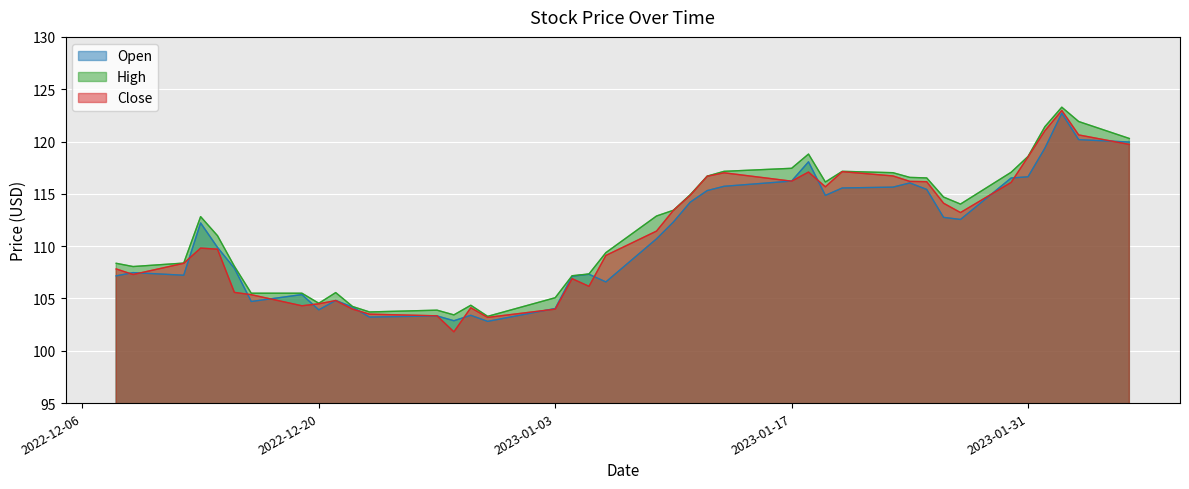

Reading left to right, what are all the values shown in this chart?

Open: 2022-12-08=107.2	2022-12-09=107.5	2022-12-12=107.2	2022-12-13=112.2	2022-12-14=109.9	2022-12-15=107.9	2022-12-16=104.7	2022-12-19=105.4	2022-12-20=103.9	2022-12-21=104.8	2022-12-22=104.2	2022-12-23=103.2	2022-12-27=103.3	2022-12-28=102.9	2022-12-29=103.4	2022-12-30=102.8	2023-01-03=104.0	2023-01-04=107.1	2023-01-05=107.3	2023-01-06=106.6	2023-01-09=110.7	2023-01-10=112.3	2023-01-11=114.2	2023-01-12=115.3	2023-01-13=115.7	2023-01-17=116.2	2023-01-18=118.1	2023-01-19=114.8	2023-01-20=115.6	2023-01-23=115.6	2023-01-24=116.0	2023-01-25=115.4	2023-01-26=112.8	2023-01-27=112.5	2023-01-30=116.5	2023-01-31=116.6	2023-02-01=119.4	2023-02-02=122.7	2023-02-03=120.2	2023-02-06=120.0
High: 2022-12-08=108.4	2022-12-09=108.0	2022-12-12=108.4	2022-12-13=112.8	2022-12-14=111.0	2022-12-15=108.1	2022-12-16=105.5	2022-12-19=105.5	2022-12-20=104.5	2022-12-21=105.6	2022-12-22=104.2	2022-12-23=103.7	2022-12-27=103.9	2022-12-28=103.4	2022-12-29=104.3	2022-12-30=103.3	2023-01-03=105.1	2023-01-04=107.2	2023-01-05=107.3	2023-01-06=109.4	2023-01-09=112.9	2023-01-10=113.4	2023-01-11=114.9	2023-01-12=116.7	2023-01-13=117.2	2023-01-17=117.4	2023-01-18=118.8	2023-01-19=116.1	2023-01-20=117.2	2023-01-23=117.0	2023-01-24=116.6	2023-01-25=116.5	2023-01-26=114.7	2023-01-27=114.0	2023-01-30=117.1	2023-01-31=118.6	2023-02-01=121.4	2023-02-02=123.3	2023-02-03=121.9	2023-02-06=120.3
Close: 2022-12-08=107.8	2022-12-09=107.3	2022-12-12=108.4	2022-12-13=109.8	2022-12-14=109.7	2022-12-15=105.6	2022-12-16=105.4	2022-12-19=104.3	2022-12-20=104.5	2022-12-21=104.8	2022-12-22=104.0	2022-12-23=103.5	2022-12-27=103.3	2022-12-28=101.8	2022-12-29=104.1	2022-12-30=103.2	2023-01-03=104.0	2023-01-04=106.9	2023-01-05=106.2	2023-01-06=109.1	2023-01-09=111.4	2023-01-10=113.4	2023-01-11=114.9	2023-01-12=116.7	2023-01-13=117.0	2023-01-17=116.2	2023-01-18=117.1	2023-01-19=115.7	2023-01-20=117.1	2023-01-23=116.7	2023-01-24=116.2	2023-01-25=116.2	2023-01-26=114.1	2023-01-27=113.2	2023-01-30=116.1	2023-01-31=118.5	2023-02-01=121.0	2023-02-02=123.0	2023-02-03=120.6	2023-02-06=119.7